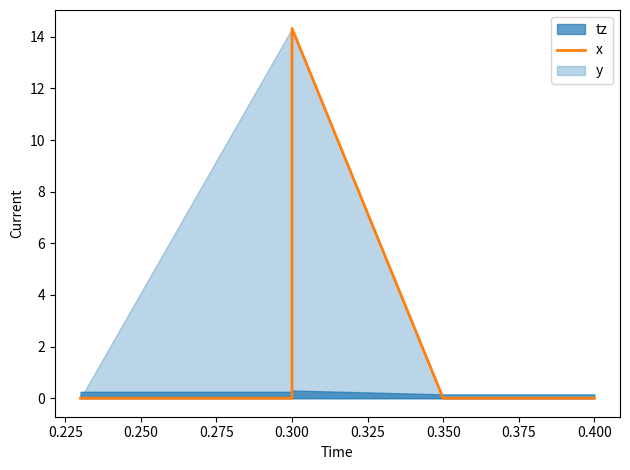

How many lines are shown in the chart?

1